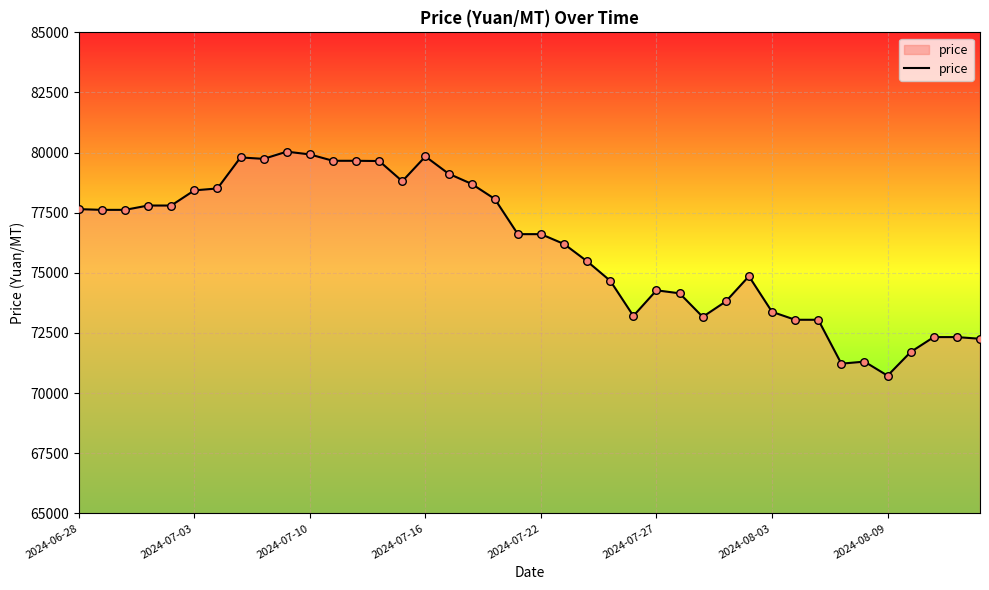

What is the difference between the maximum and minimum values?

9315